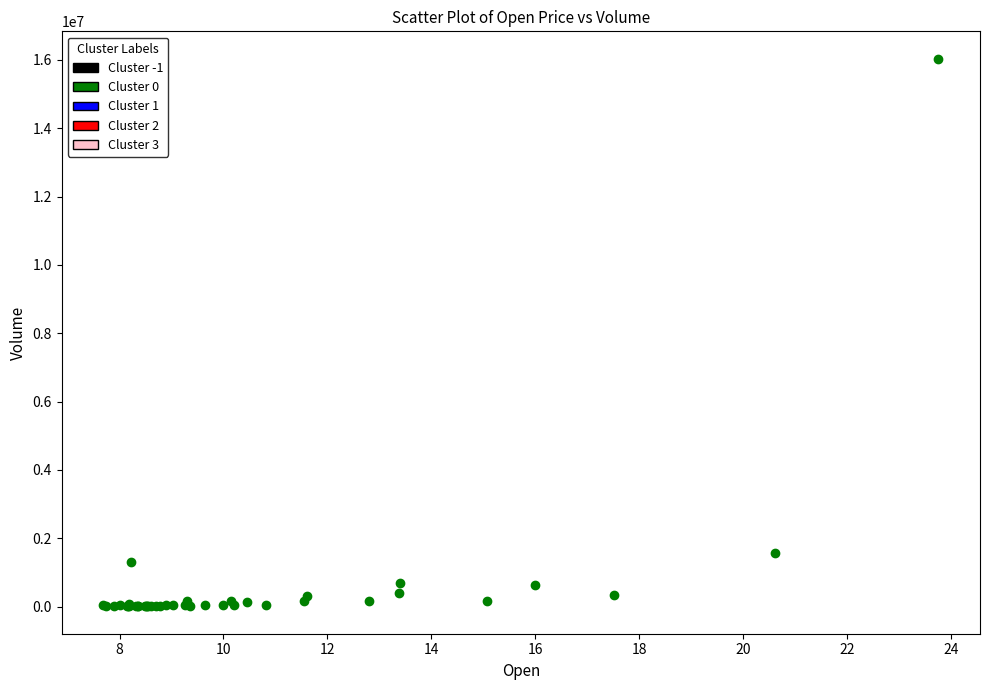

What Y value in the scatter plot is closest to 8021900?

1561900